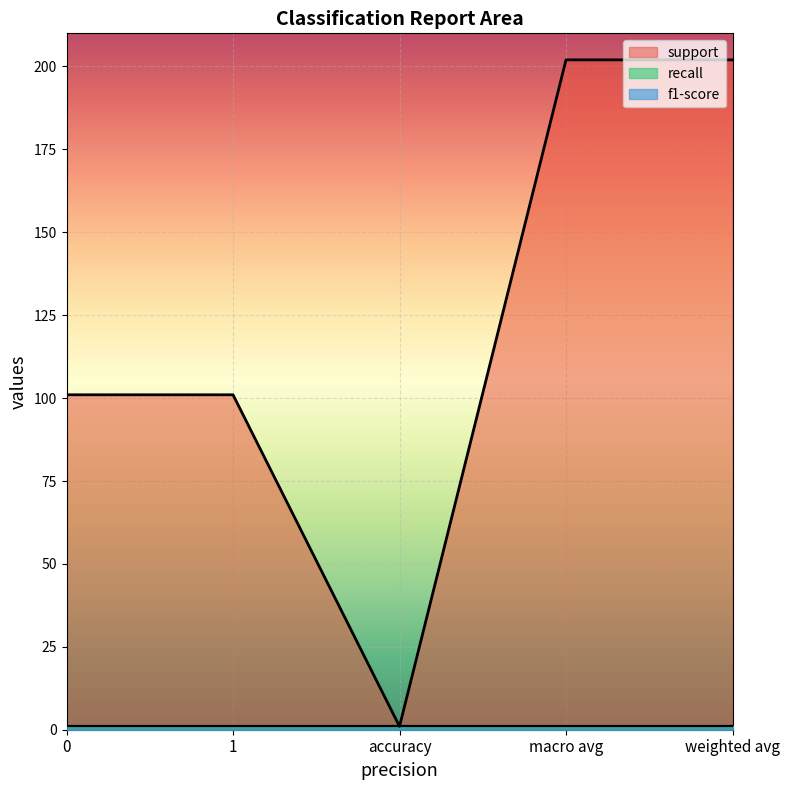

What is the label of the 2nd point from the right?

macro avg